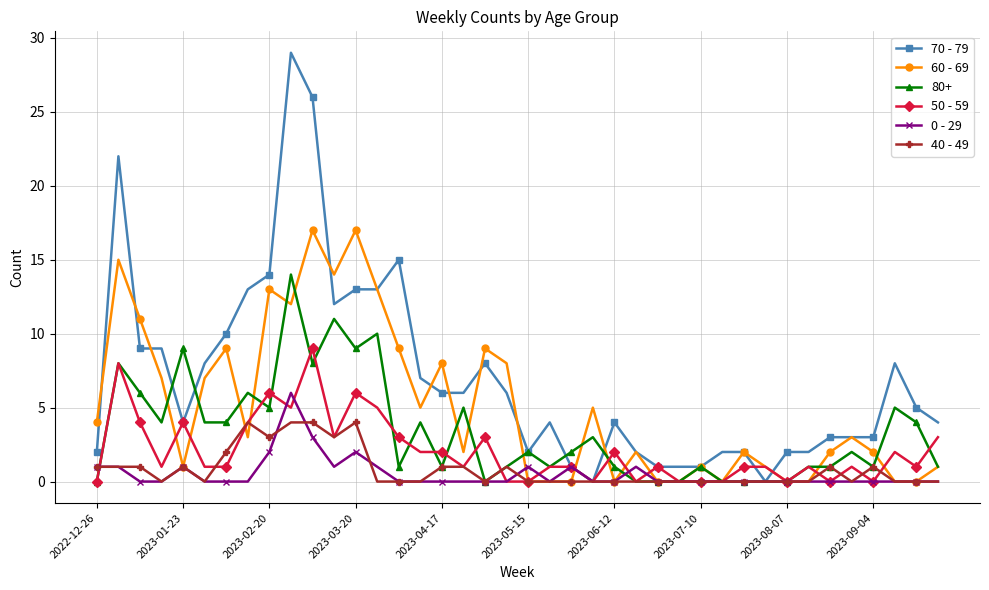

True or false: 40 - 49 has more than 2 interior local peaks.

True